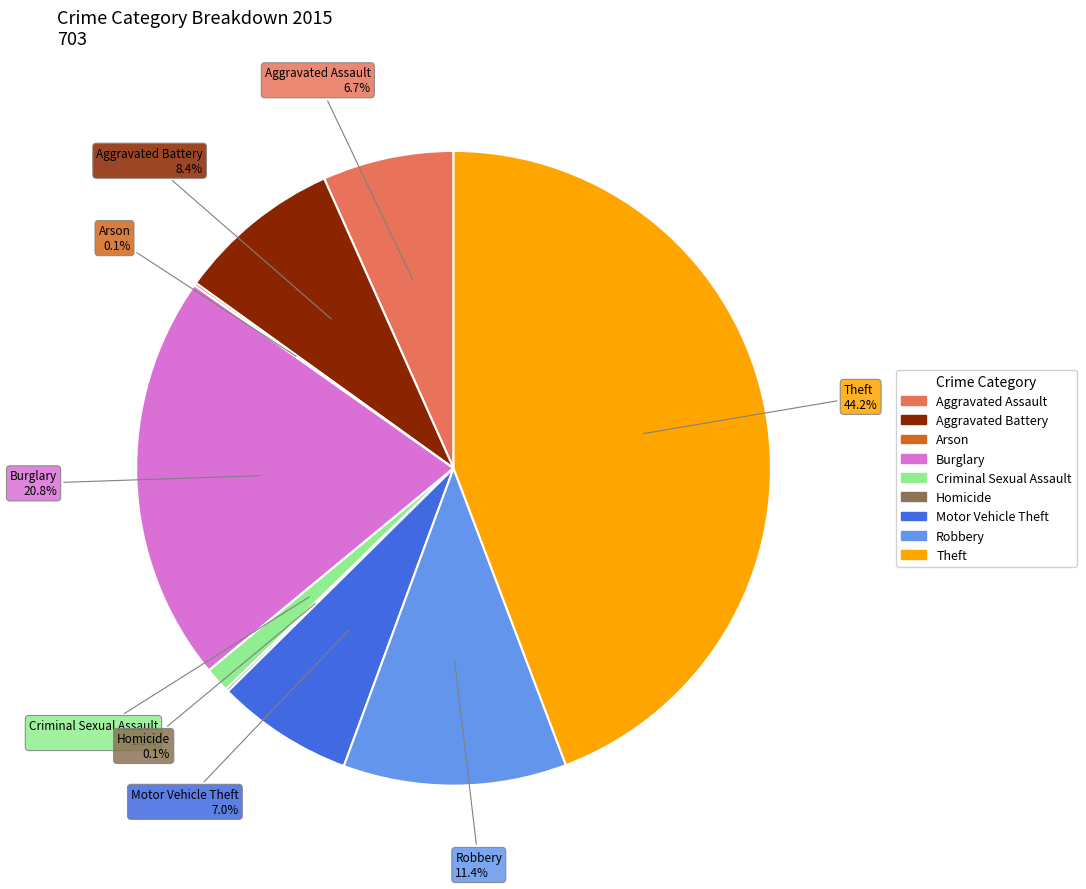

Which category has the biggest portion of the pie?

Theft